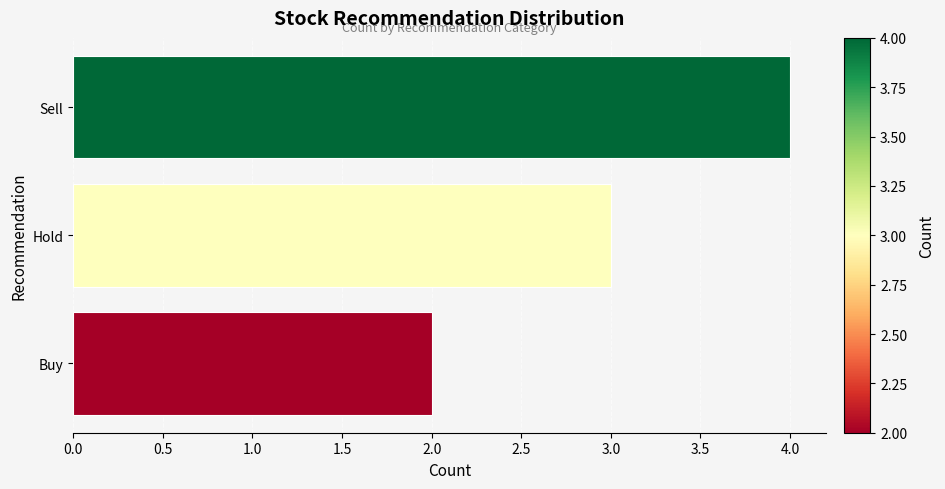

What is the change in value from Hold to Sell?

+1